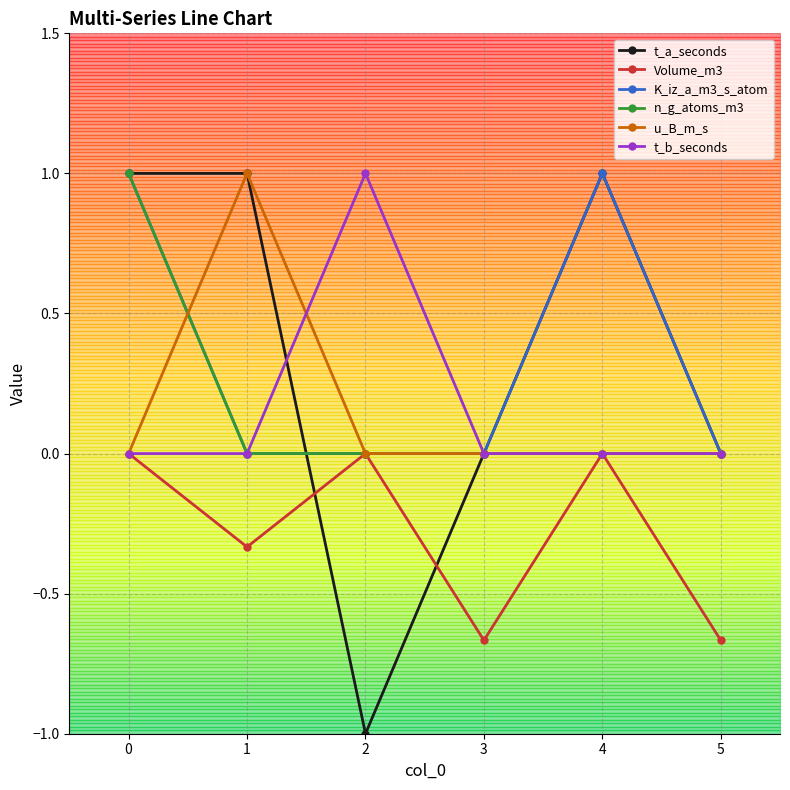

List the labels in order of K_iz_a_m3_s_atom value, smallest first.

1, 2, 3, 5, 0, 4